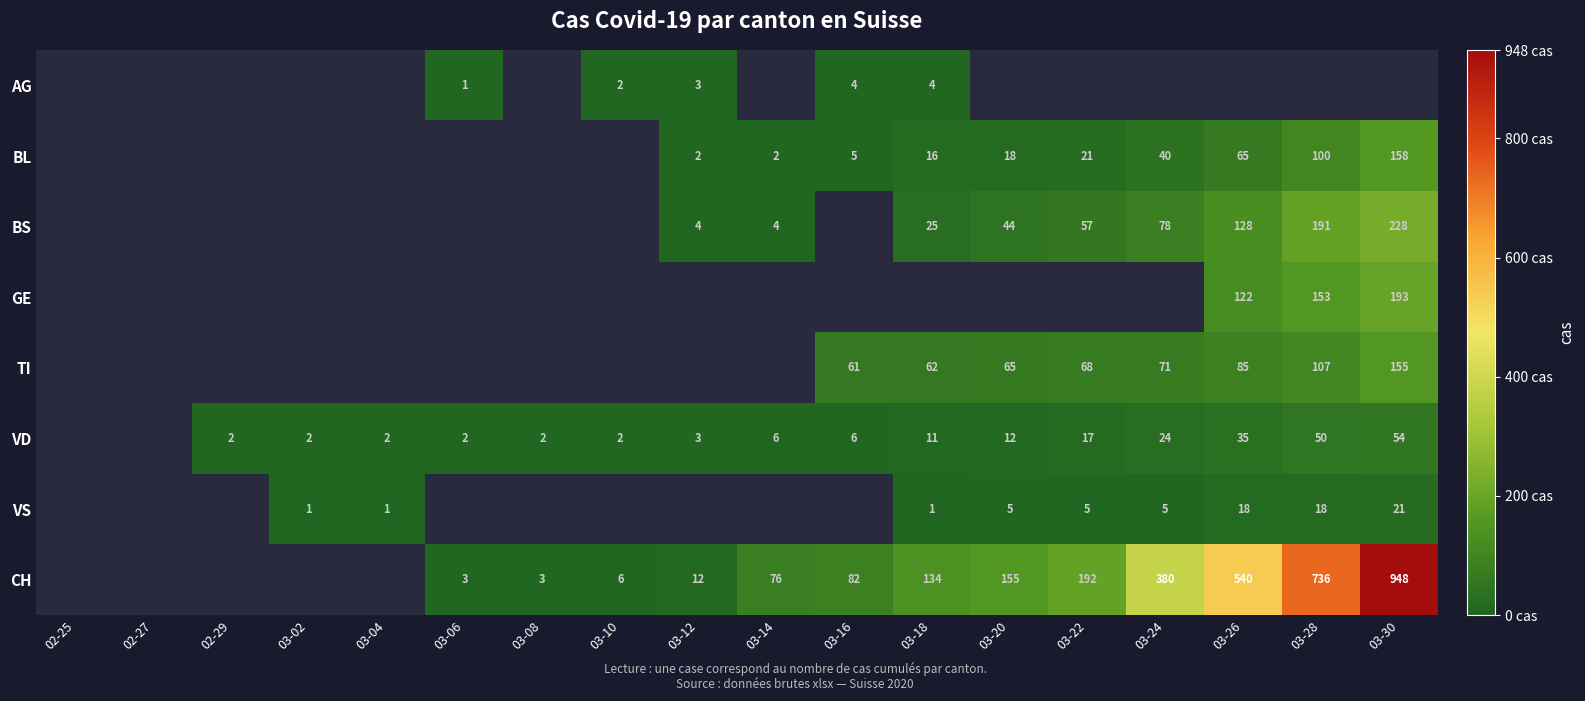

Count the number of data series in this chart.

8